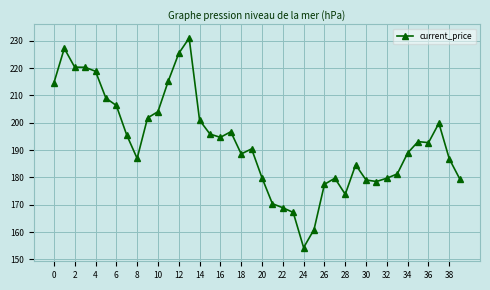

What is the minimum value shown in the chart?

154.3